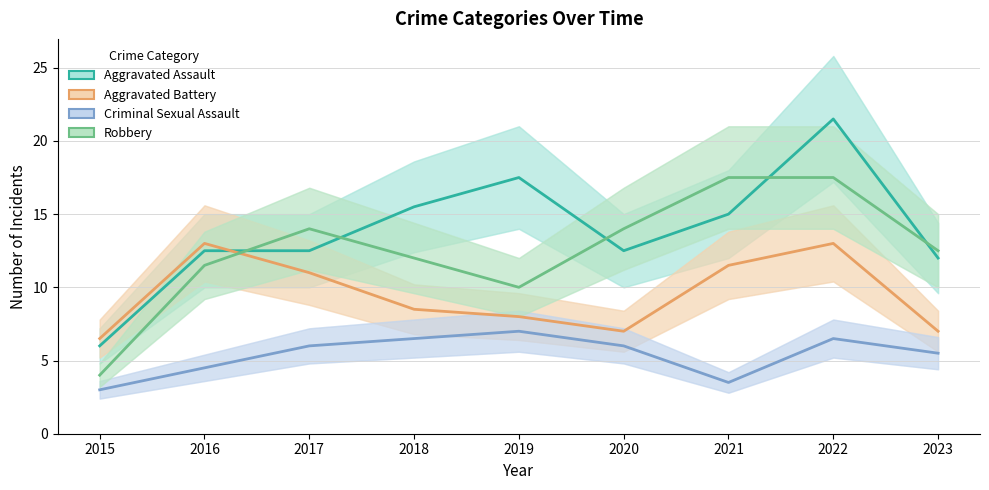

Rank the series by their maximum value, from lowest to highest.

Criminal Sexual Assault, Aggravated Battery, Robbery, Aggravated Assault